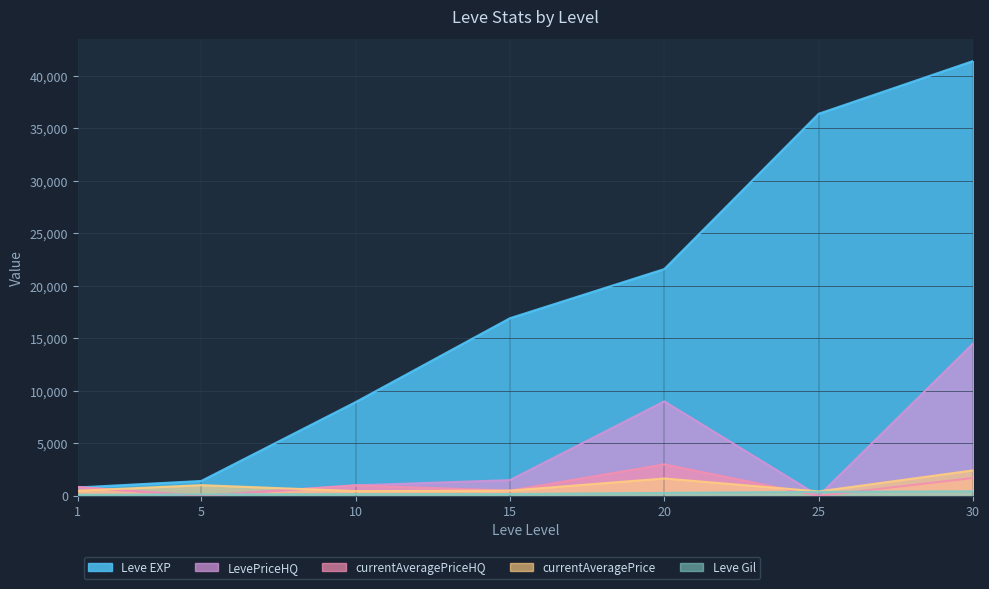

What is the value of the currentAveragePrice point at the 2nd from the left?

1019